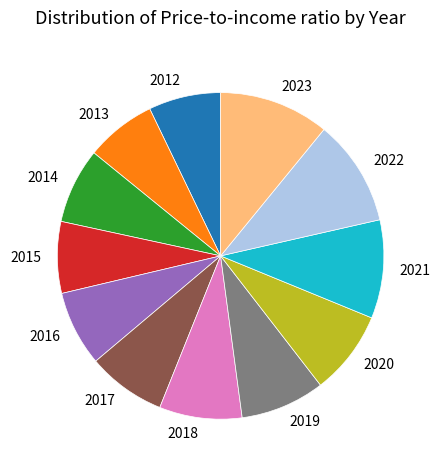

Is there any slice that represents more than half of the pie?

No